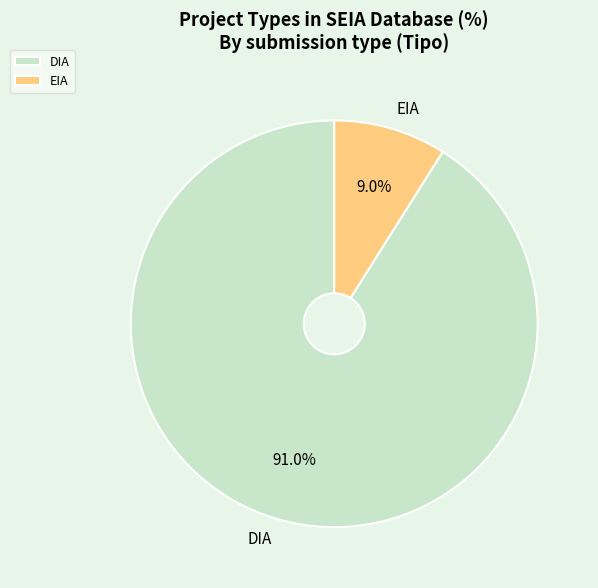

Is it true that EIA is 9% of the pie?

True